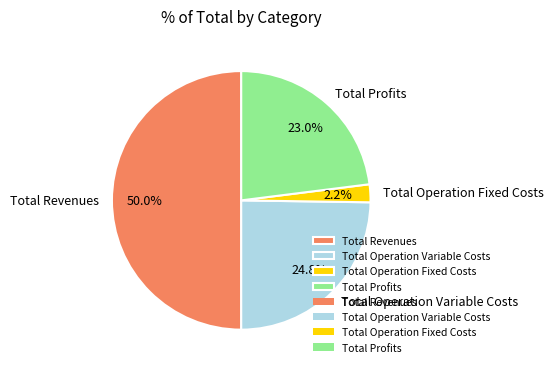

What is the smallest slice in the pie chart?

Total Operation Fixed Costs